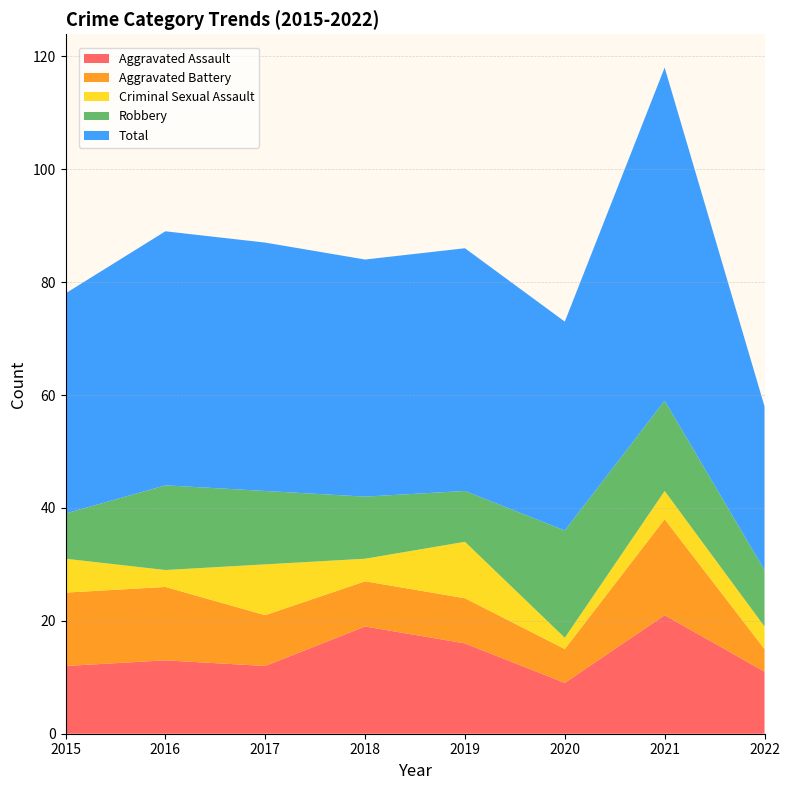

Reading right to left, what are all the values shown in this chart?

Aggravated Assault: 11	21	9	16	19	12	13	12
Aggravated Battery: 4	17	6	8	8	9	13	13
Criminal Sexual Assault: 4	5	2	10	4	9	3	6
Robbery: 10	16	19	9	11	13	15	8
Total: 29	59	37	43	42	44	45	39